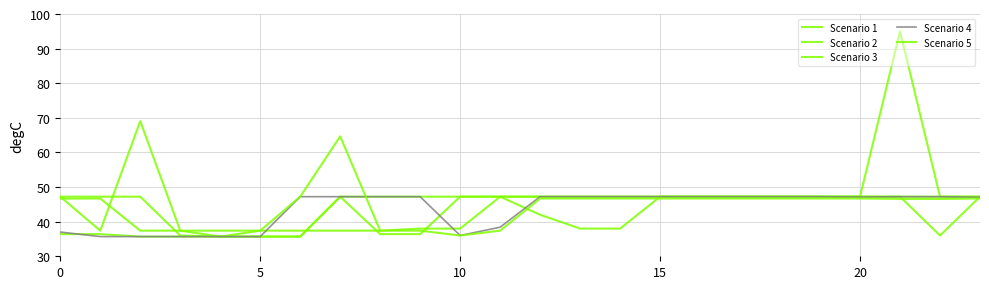

What is the value of the Scenario 2 point at the 4th from the left?

36.0